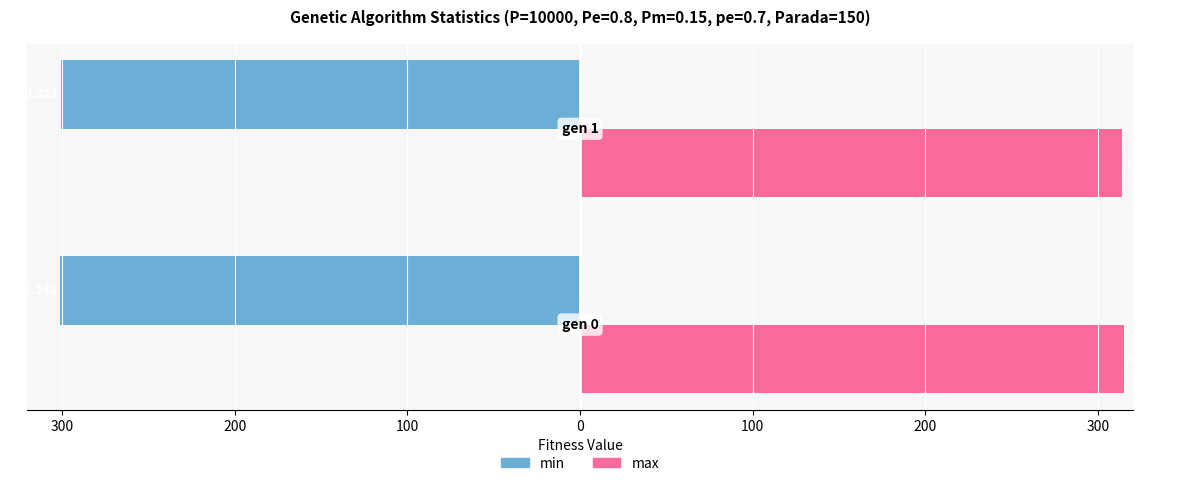

What are all the series names shown in the legend?

min, max